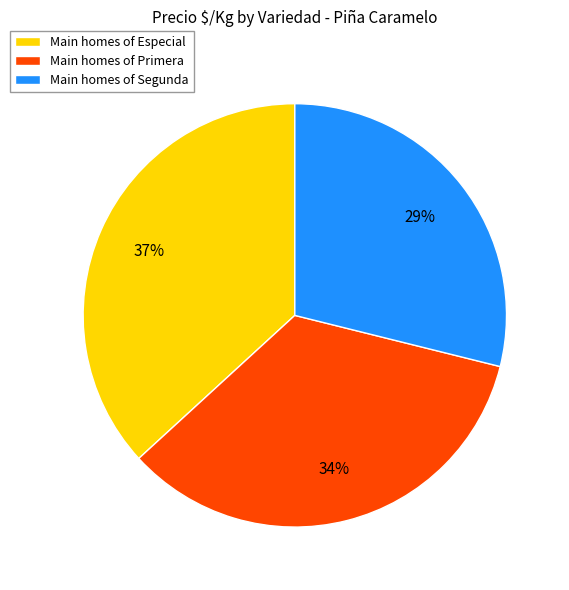

Is there a majority slice in this chart?

No